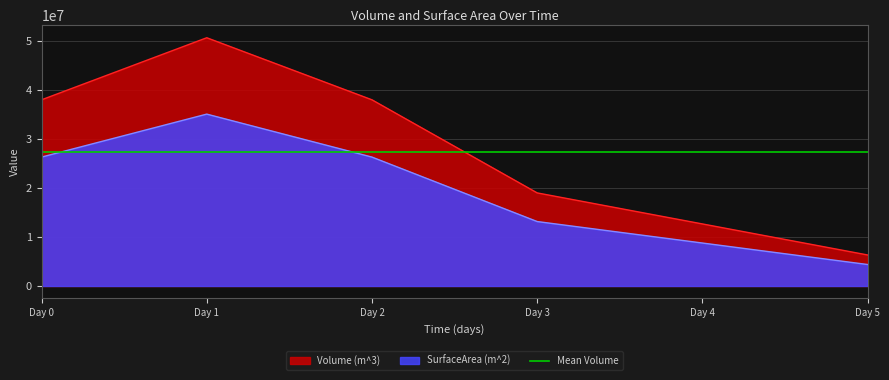

How many values in the Volume (m^3) series exceed 38031468?

1